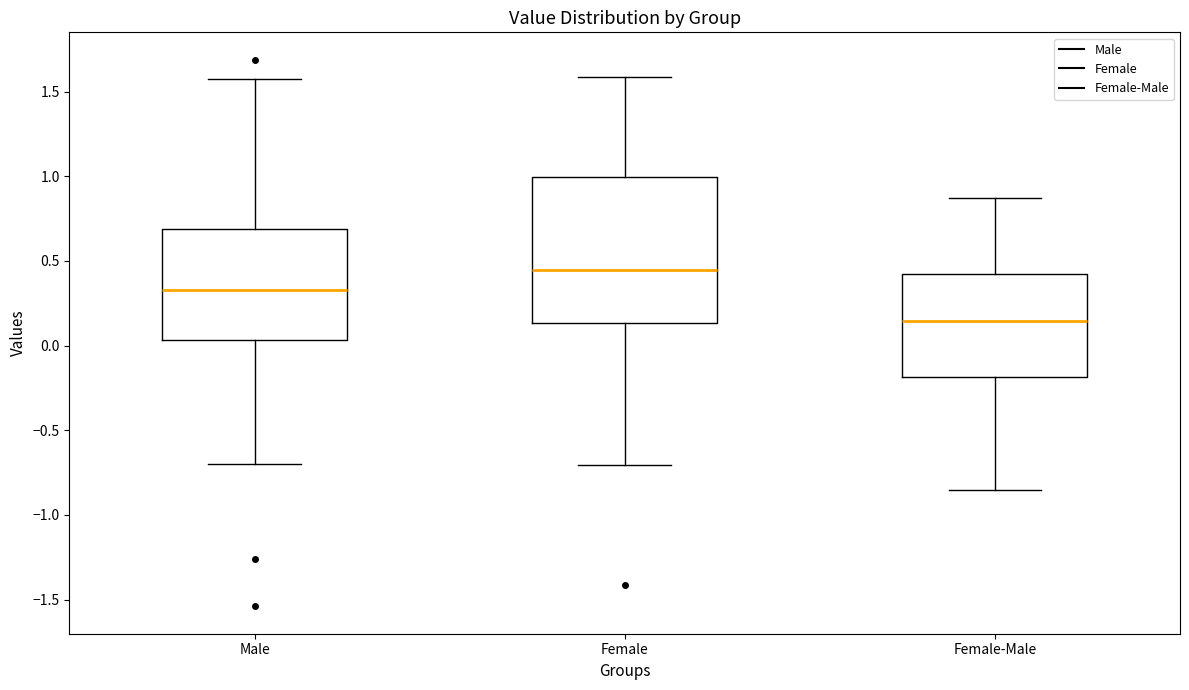

Which box is the tallest, from its lower edge to its upper edge?

Female